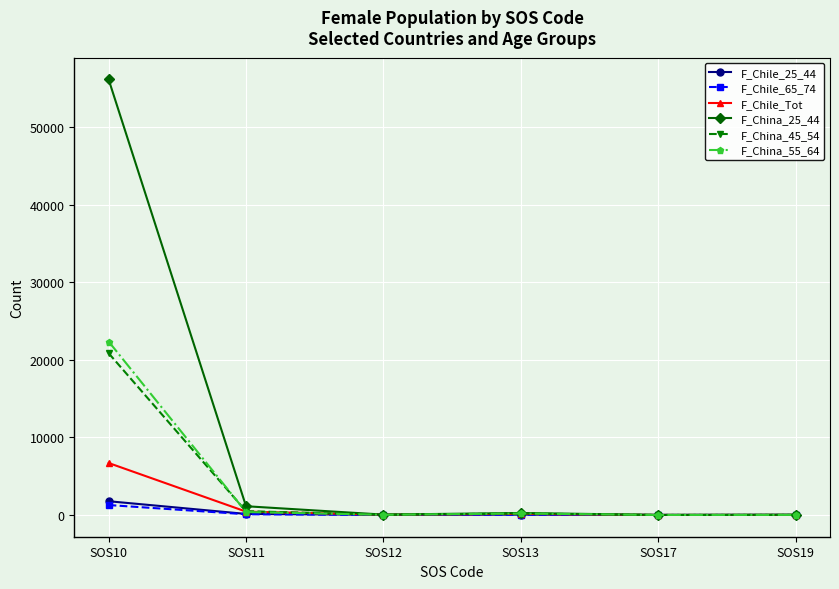

At how many categories does at least one series exceed 19379?

1